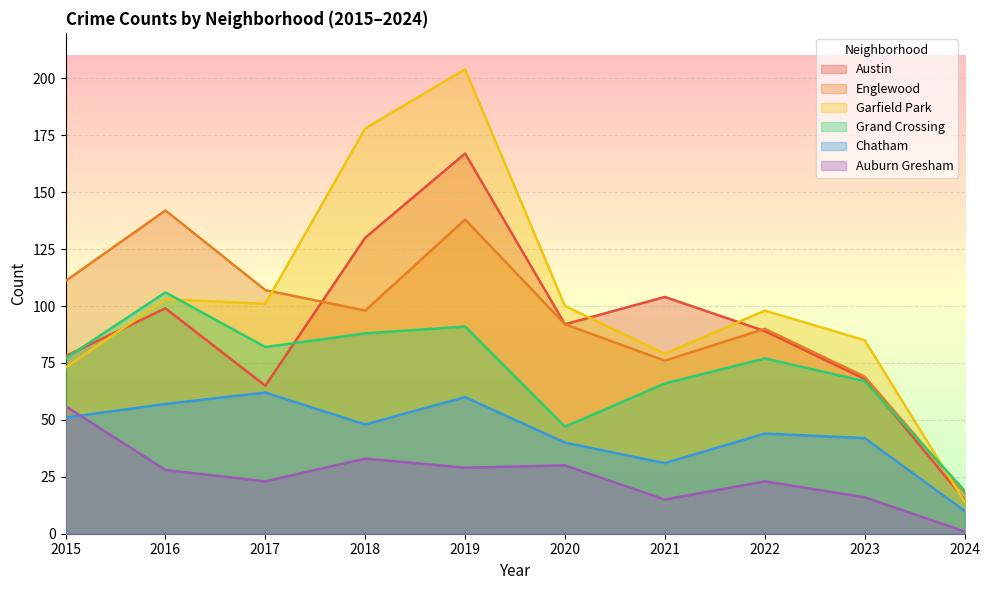

Is it true that Grand Crossing equals 77 at 2022?

True